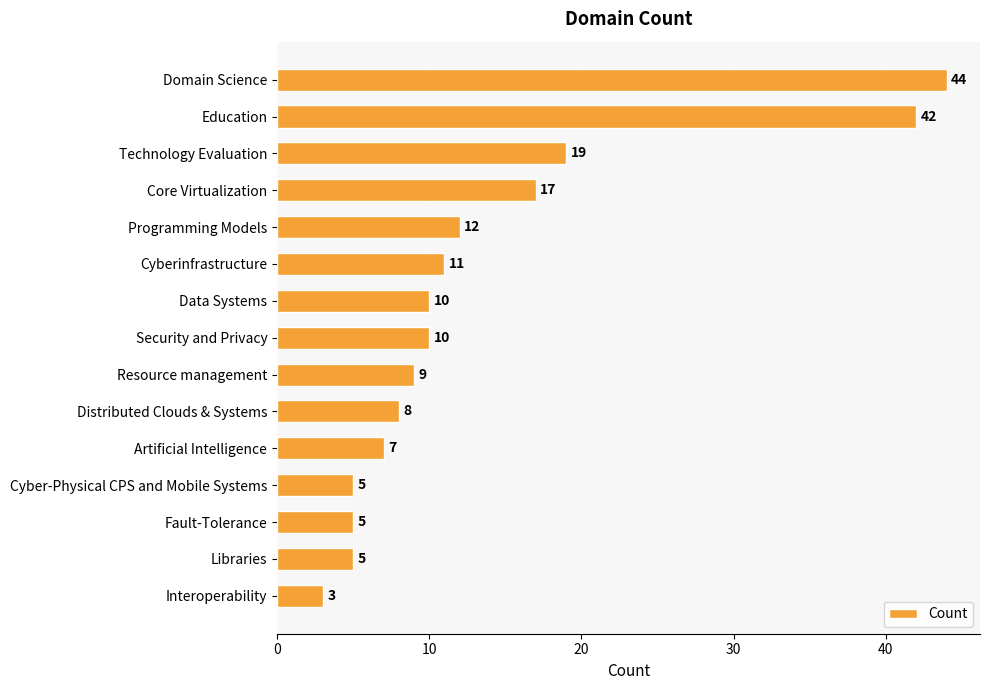

What is the change in value from Education to Cyberinfrastructure?

-31